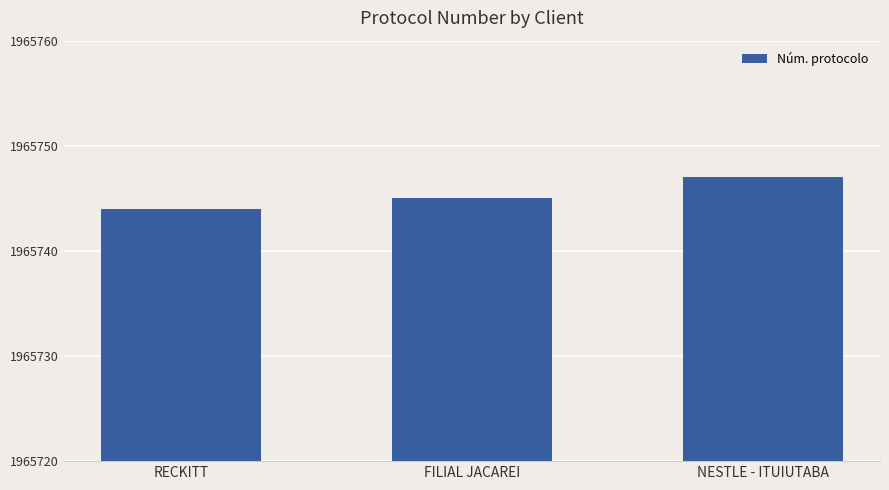

What is the ratio of the value at NESTLE - ITUIUTABA to the value at FILIAL JACAREI?

1.0